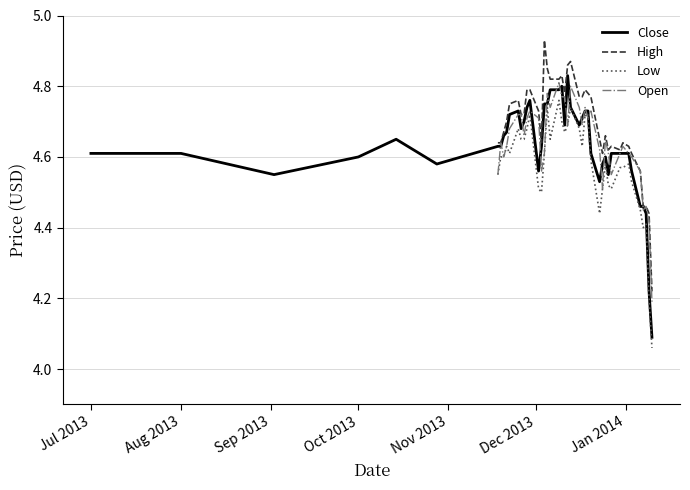

Which category has the highest value across all series?

2013-12